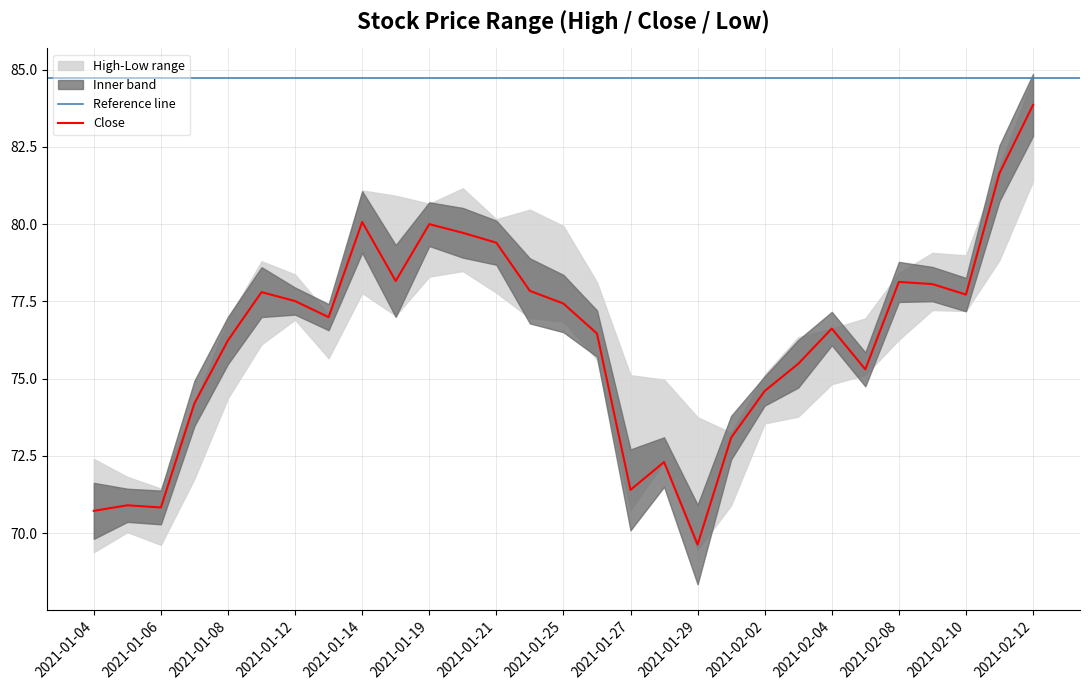

Between 2021-02-04 and 2021-01-15, which is larger?

2021-01-15